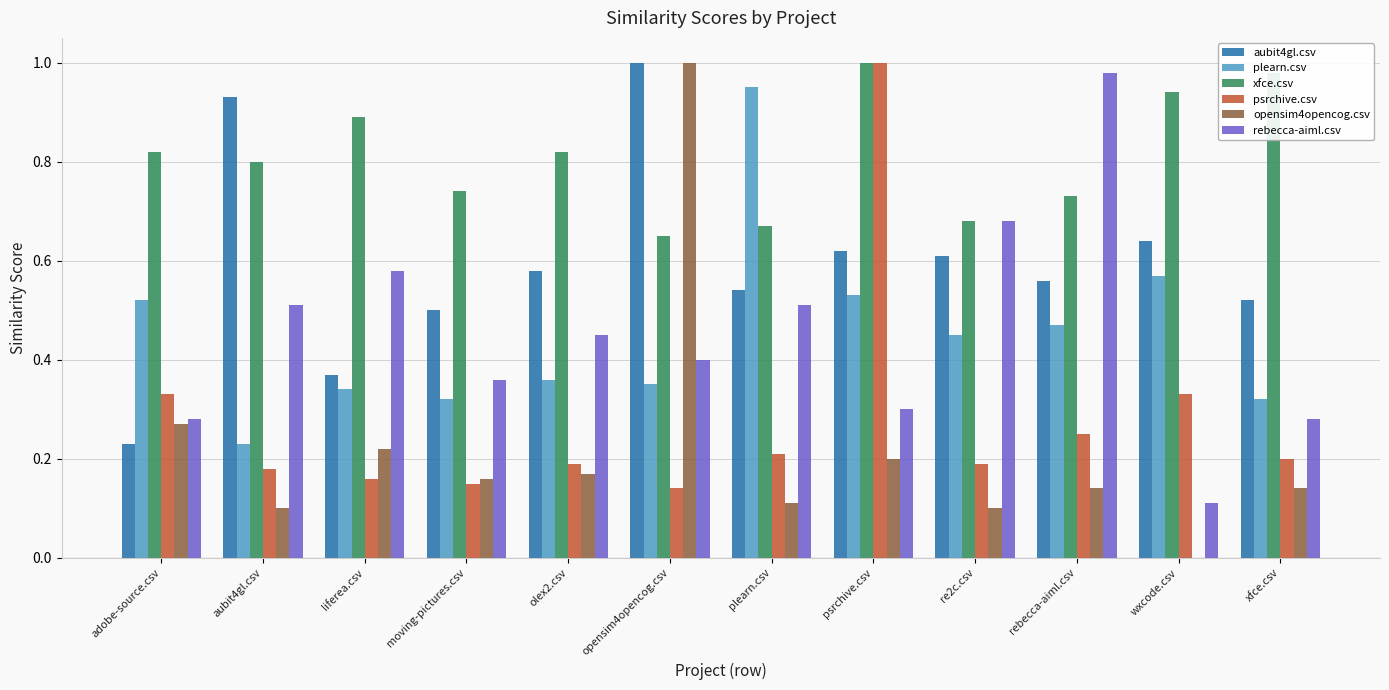

How many groups of bars are there?

12